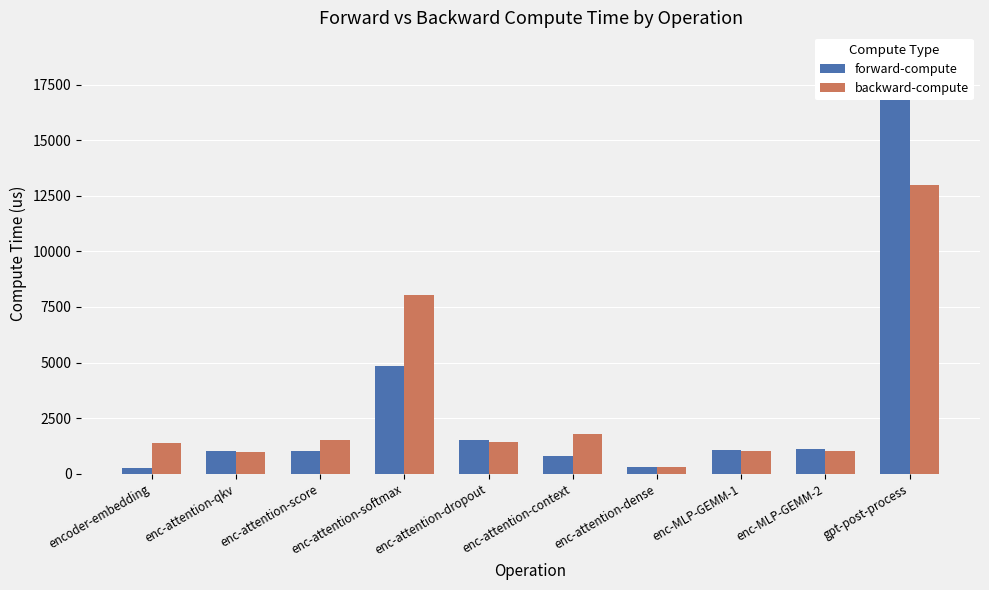

Are the bars horizontal?

No